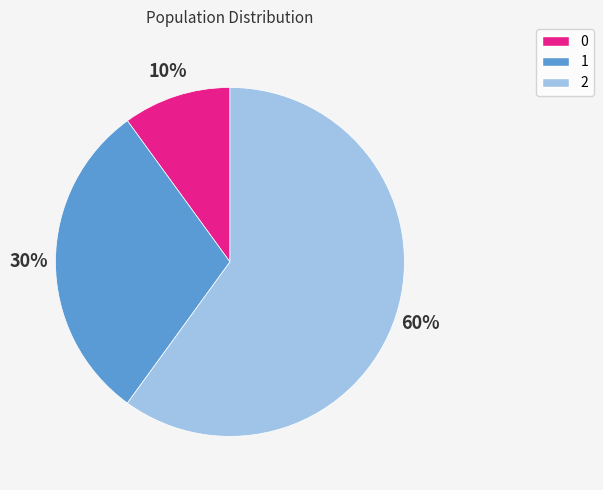

How many segments does this pie chart have?

3